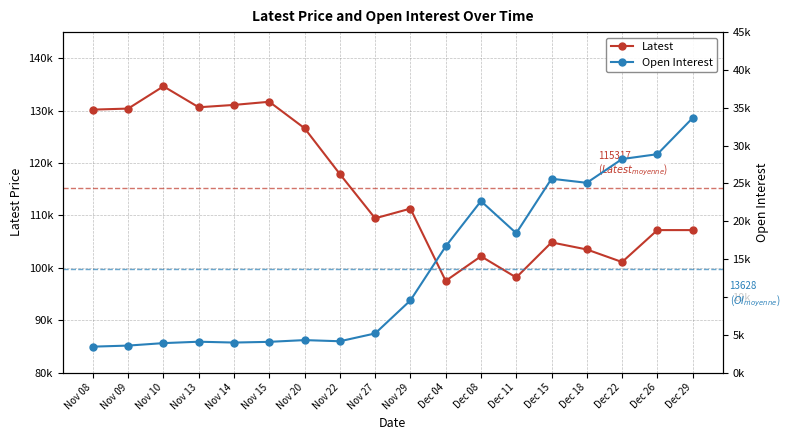

Which category has the lowest value in the Open Interest series?

Nov 08